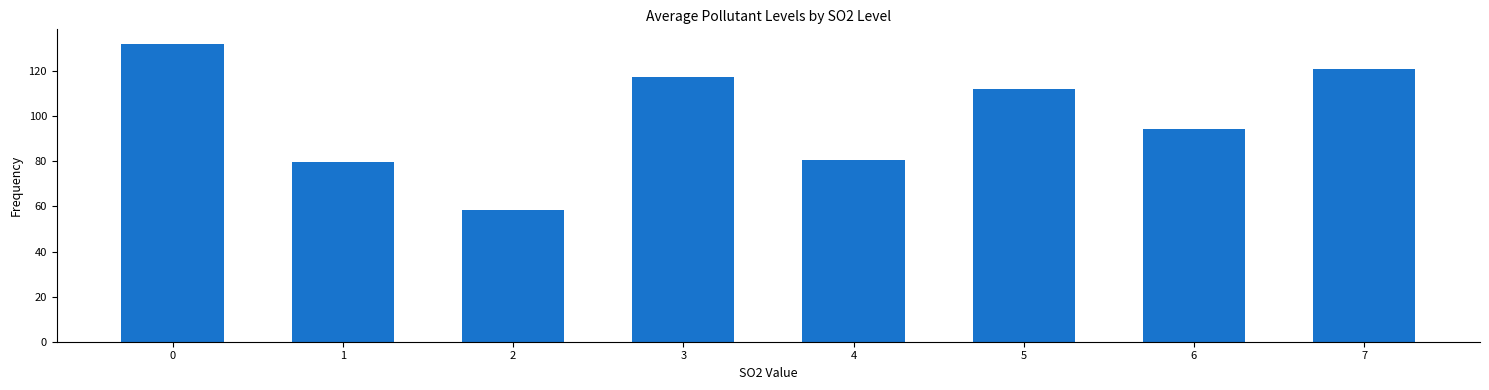

Between 4 and 5, which is larger?

5